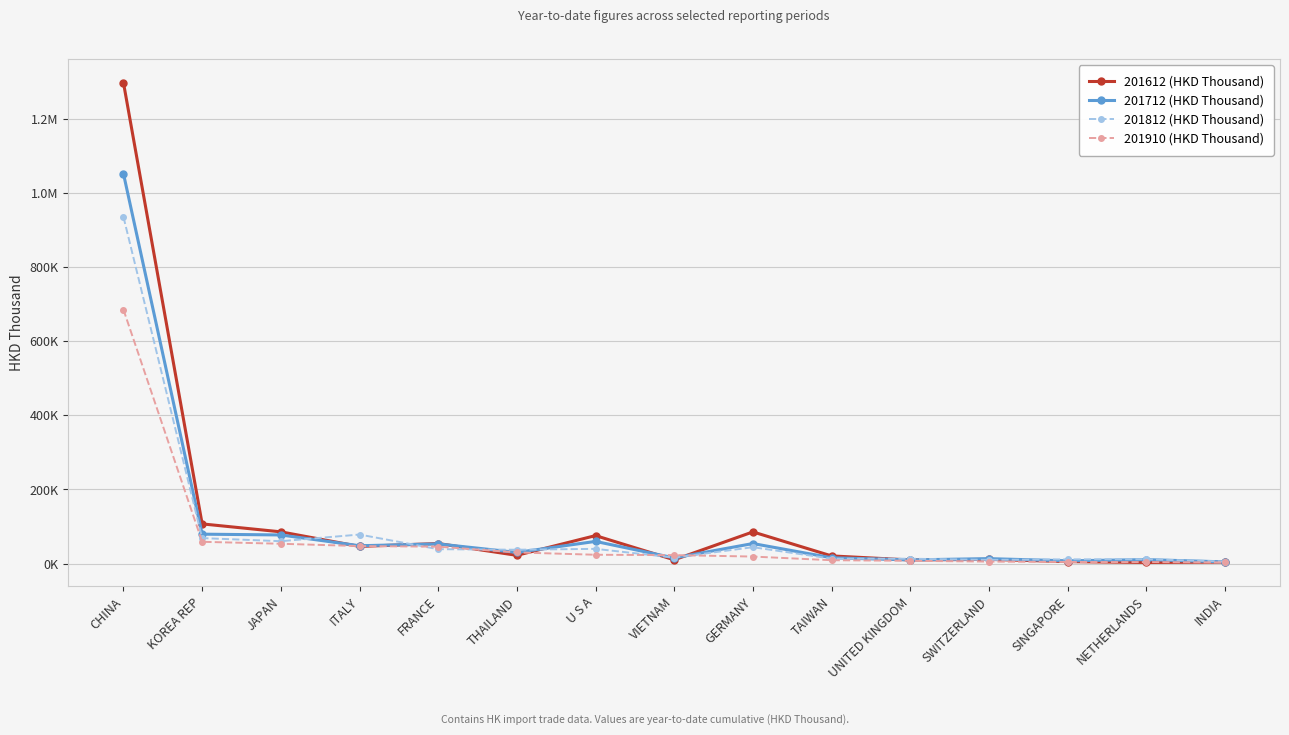

Where is the first local maximum for 201612 (HKD Thousand)?

FRANCE